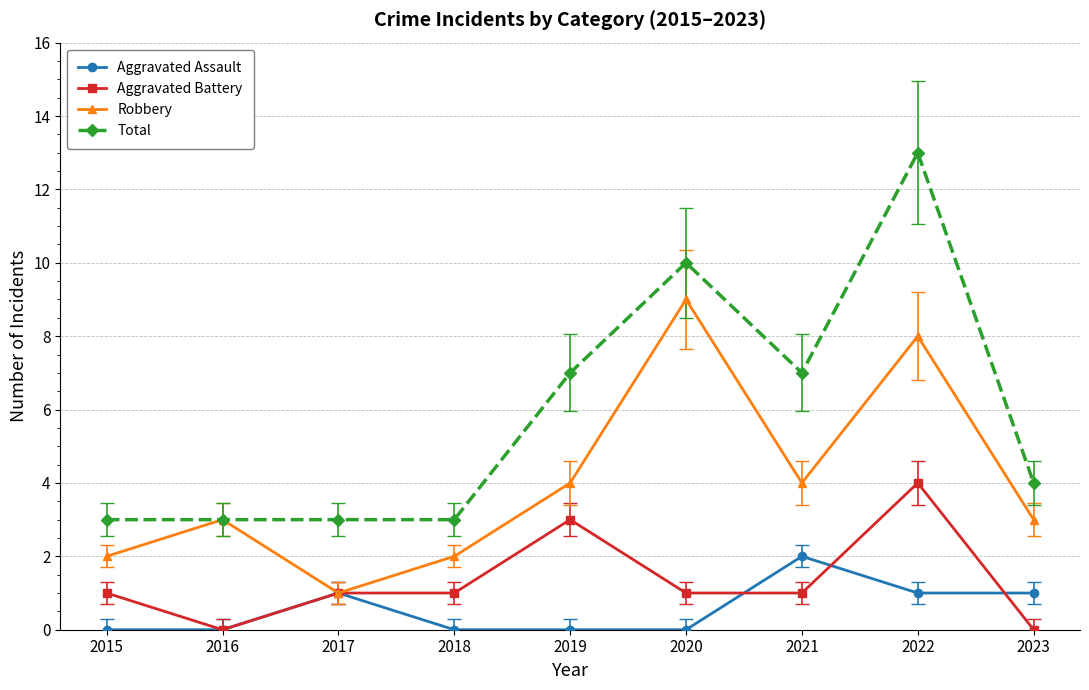

What is the spread (max minus min) of values at 2018?

3